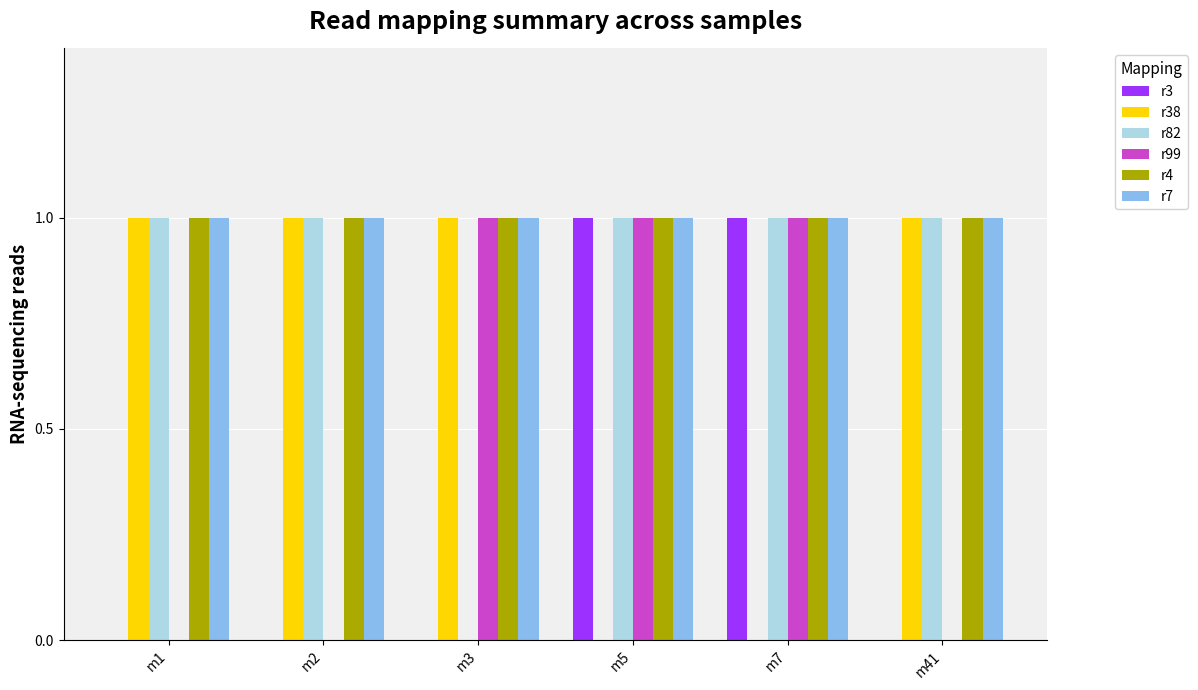

How many groups of bars are there?

6